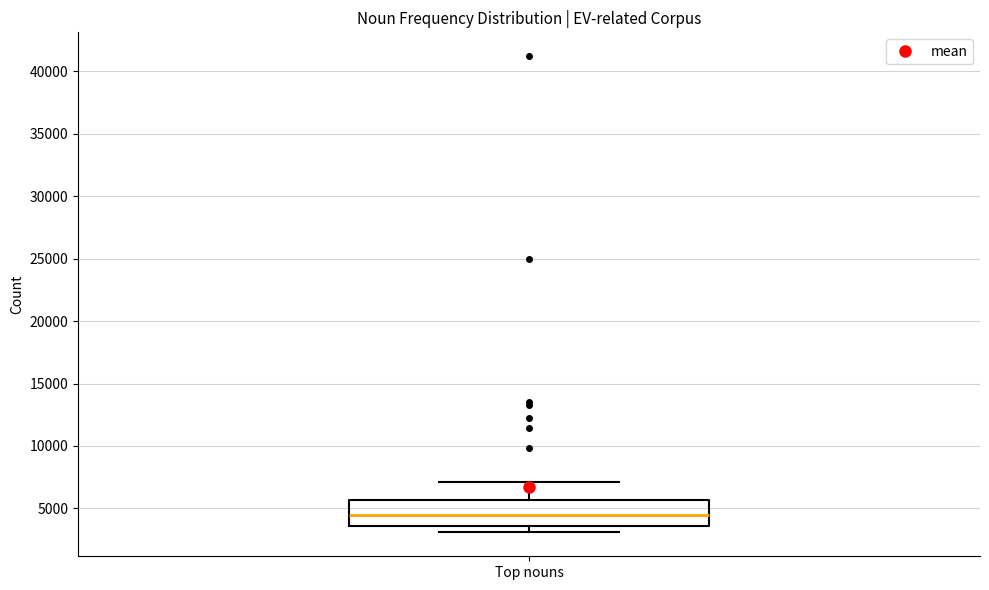

Read this box plot against the y-axis: the position of the median line, the range covered by the box, and the ends of both whiskers. The values are not printed on the chart, so give them approximately, as read against the axis.

median 4500, box 3500 to 5500, whiskers 3000 to 7000